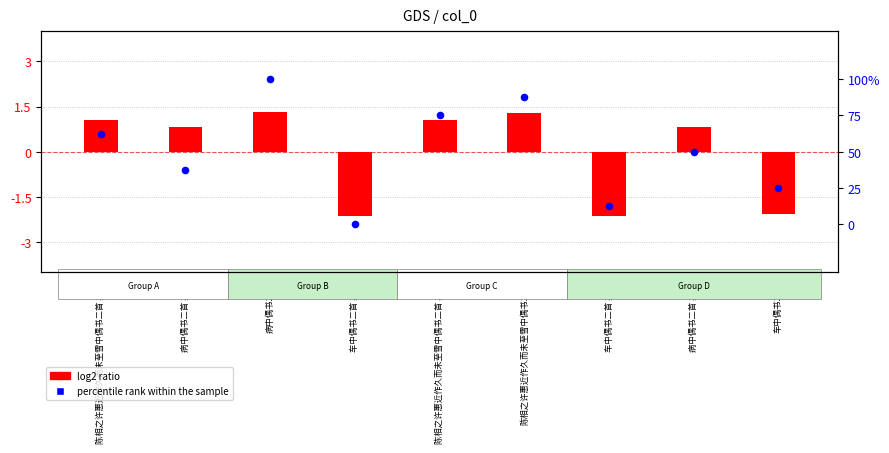

Between 车中偶书二首 其二 and 车中偶书二首, which is larger?

车中偶书二首